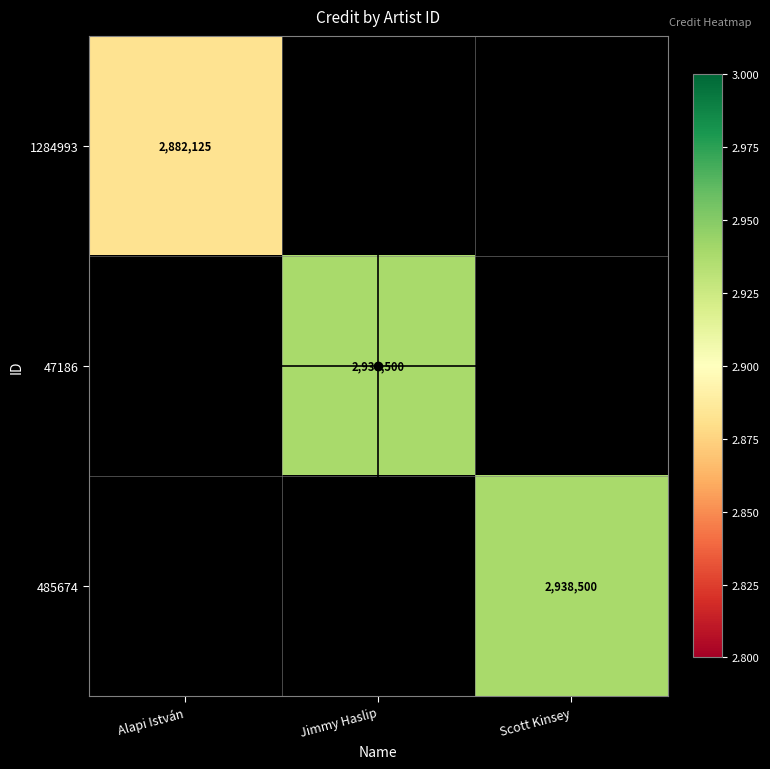

At how many categories does at least one series exceed 2910957?

2